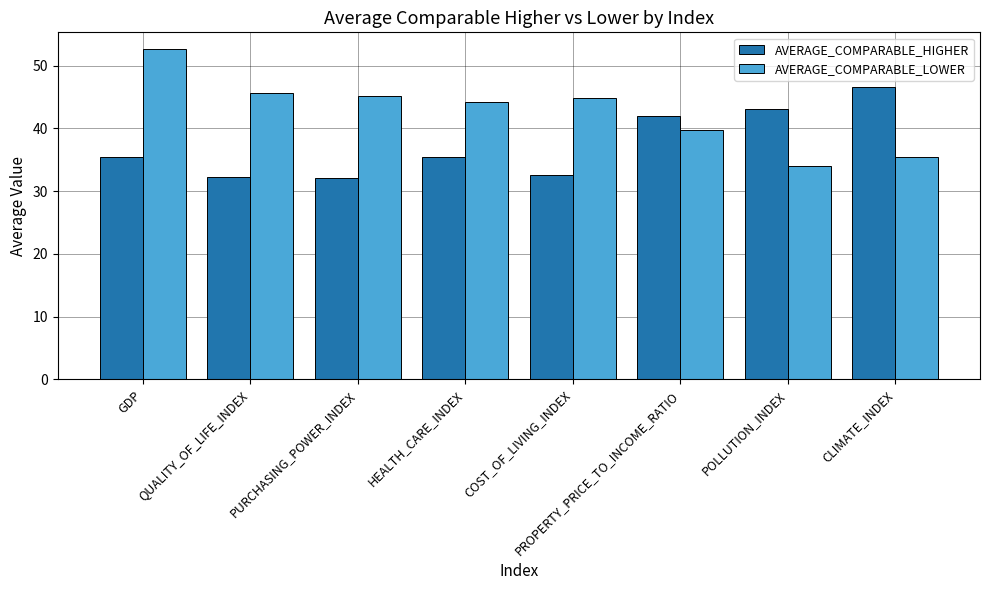

At which label does AVERAGE_COMPARABLE_LOWER first exceed 44?

GDP